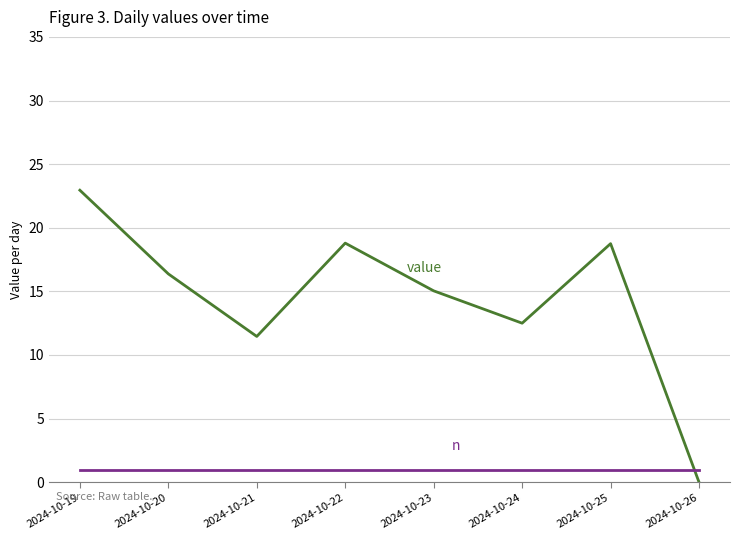

How many lines are shown in the chart?

2